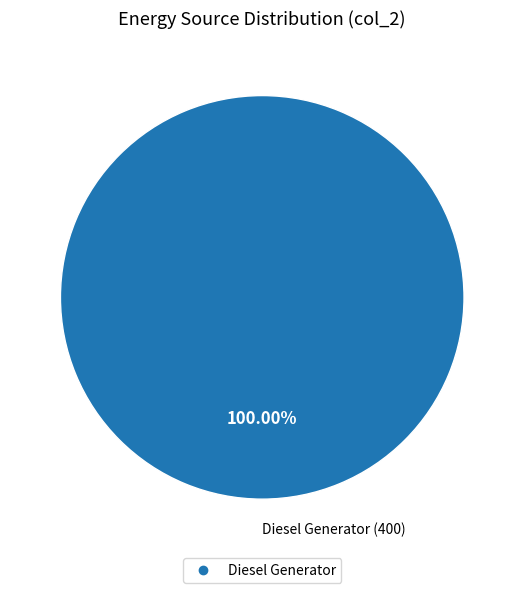

Is there any slice that represents more than half of the pie?

Yes